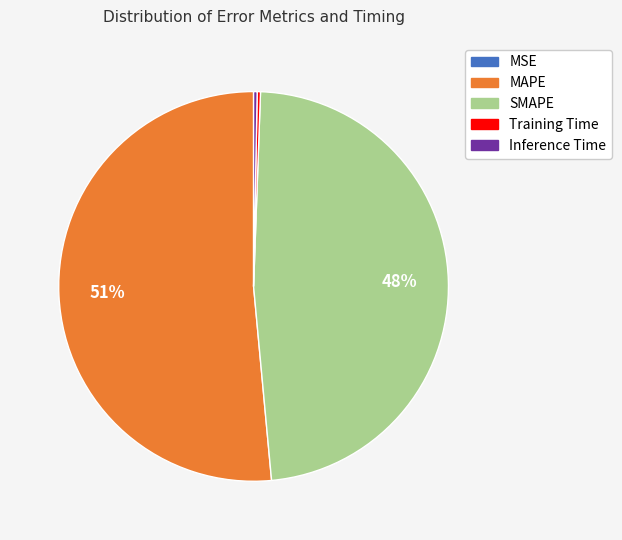

Between Inference Time and MAPE, which is larger?

MAPE